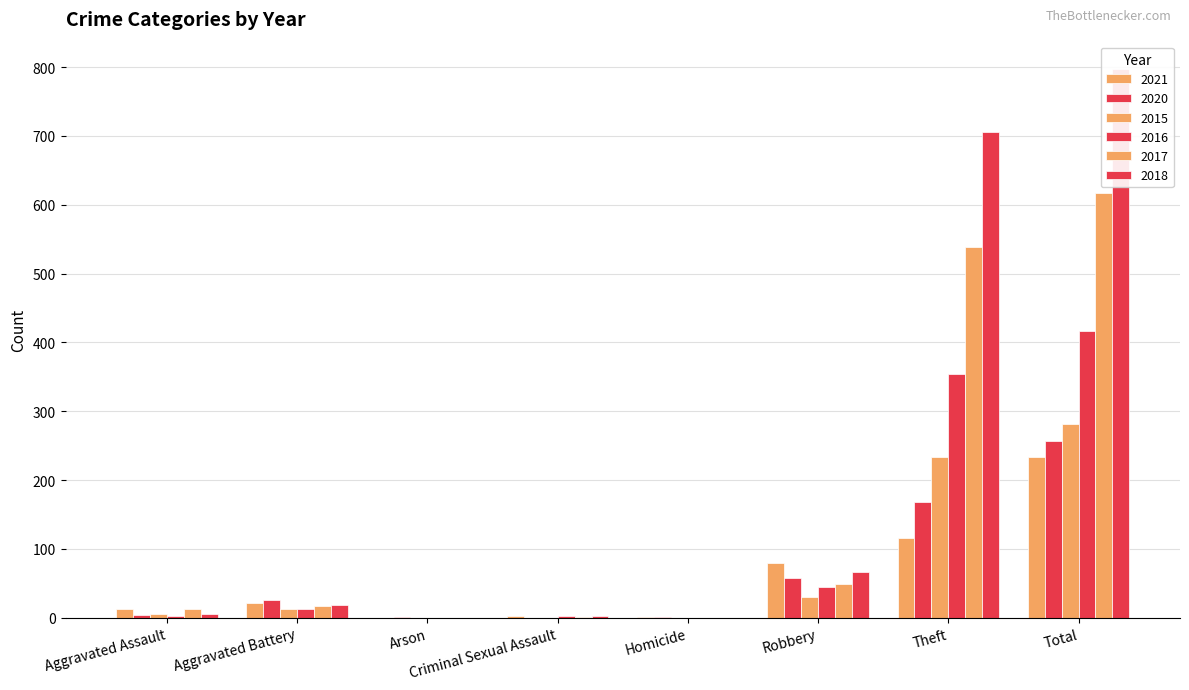

Rank the series by their maximum value, from highest to lowest.

2018, 2017, 2016, 2015, 2020, 2021